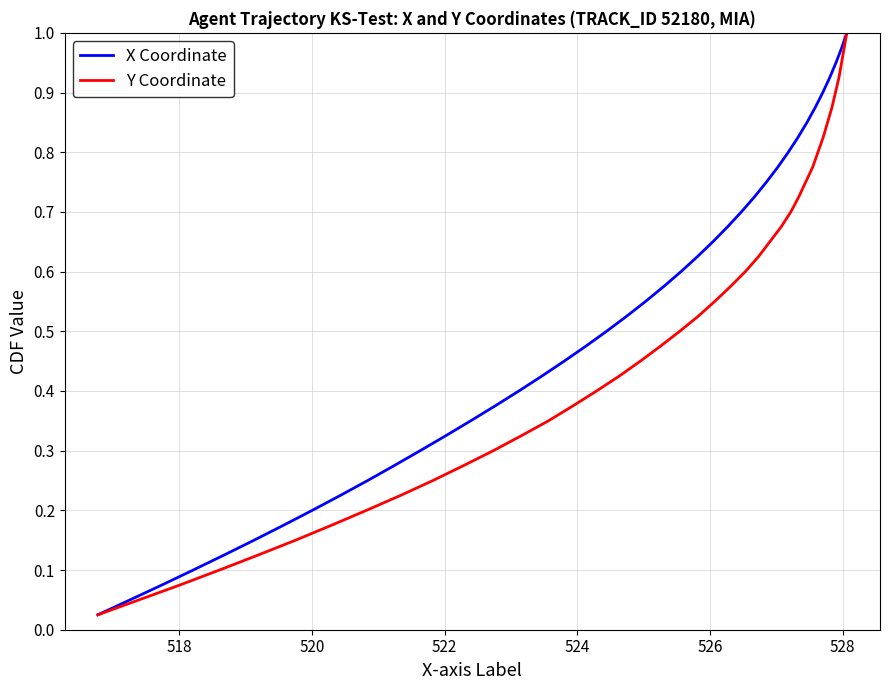

How many lines are shown in the chart?

2